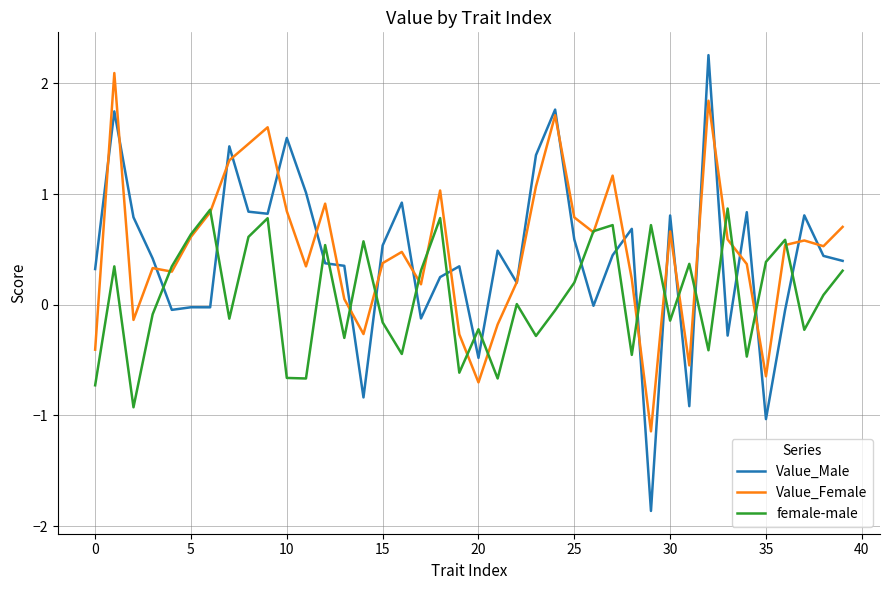

At how many categories does at least one series exceed 0?

39